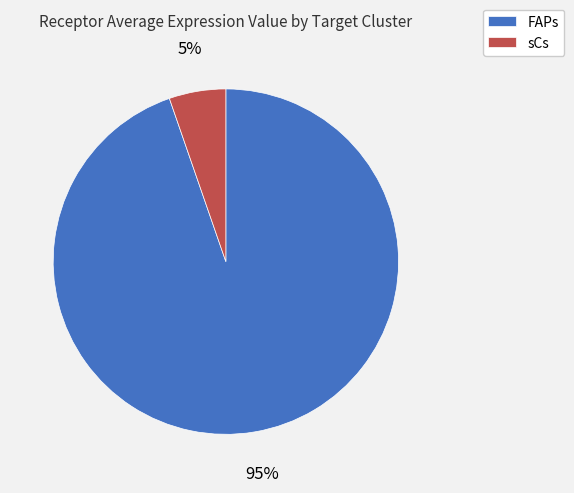

Rank the categories by value from lowest to highest.

sCs, FAPs